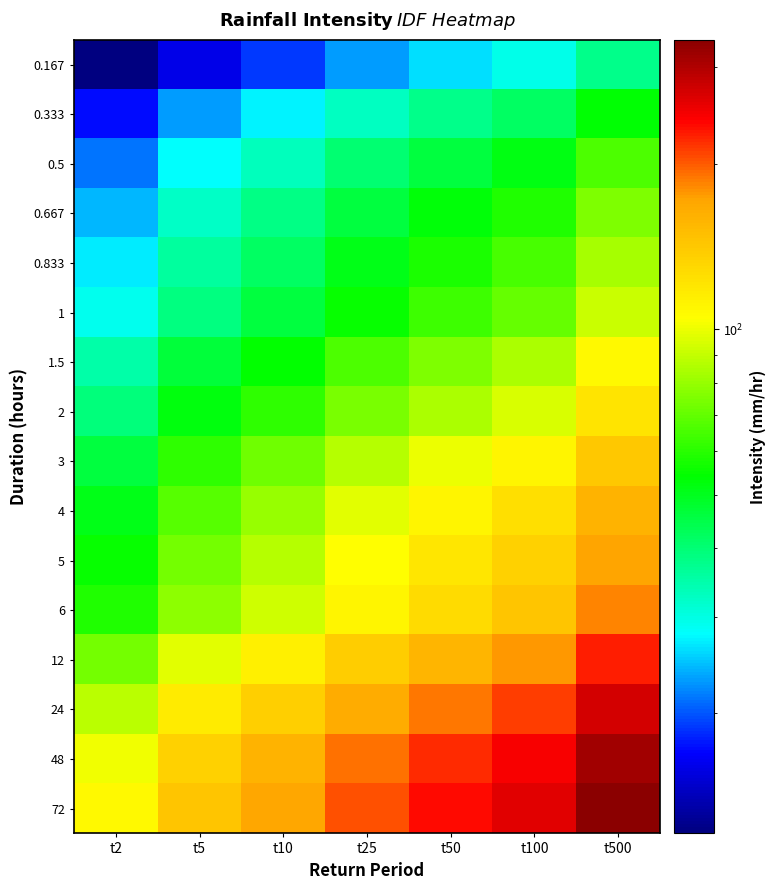

Which series has the largest range (max minus min)?

72